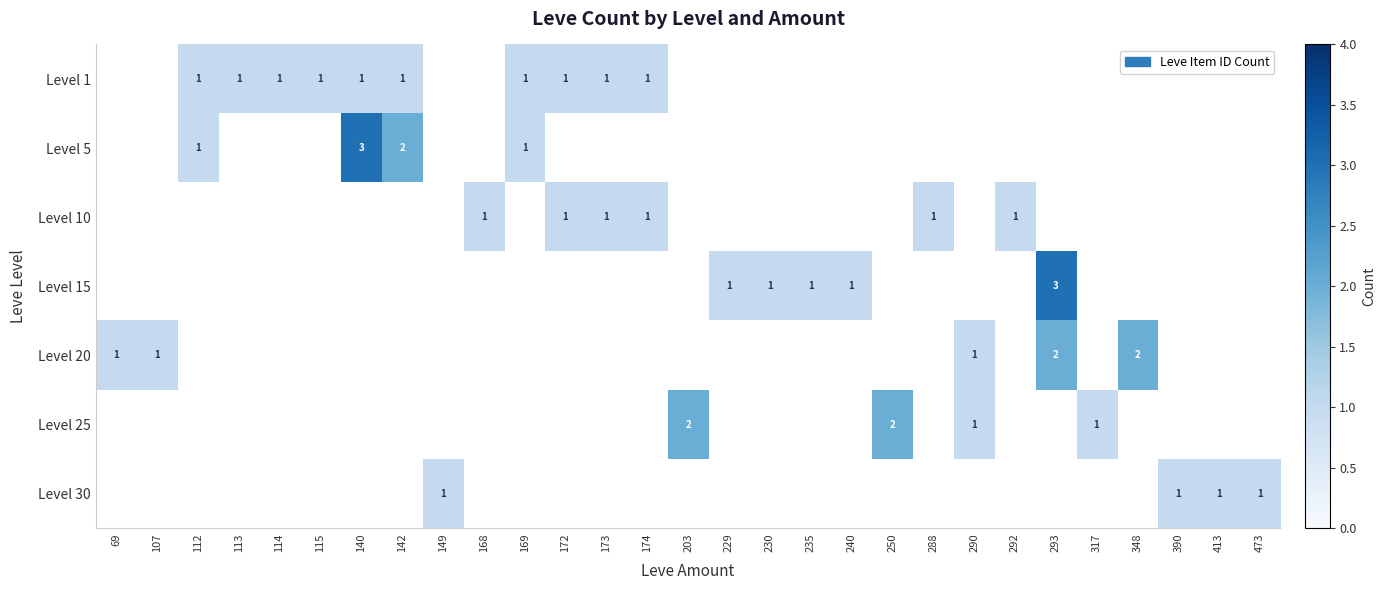

Count the number of data series in this chart.

7